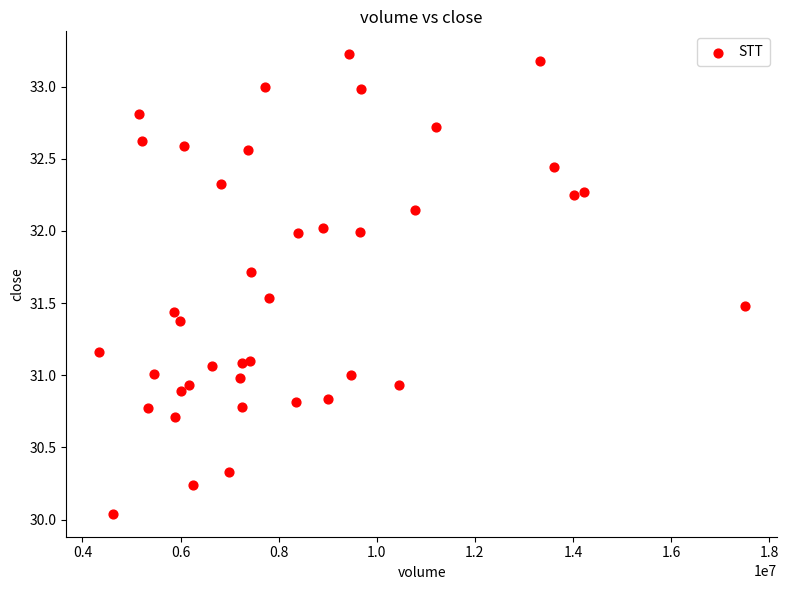

What is the range of Y values (max minus min)?

3.2